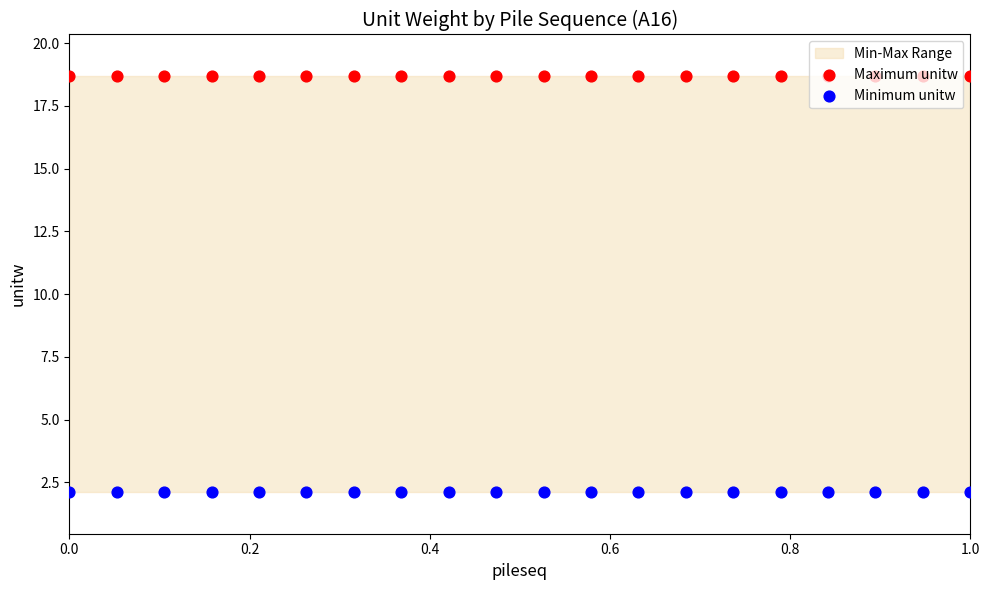

Which series contains the highest Y value?

Maximum unitw